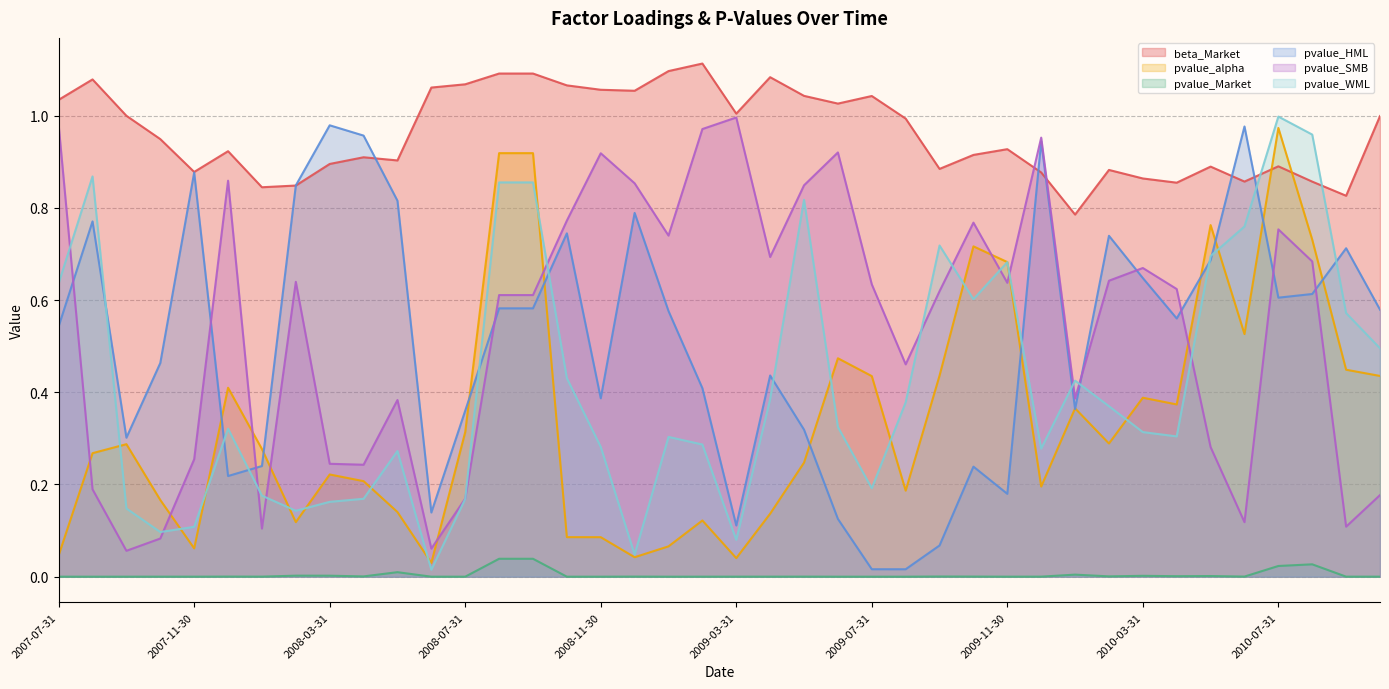

Which label corresponds to the smallest value in the chart?

2009-07-31